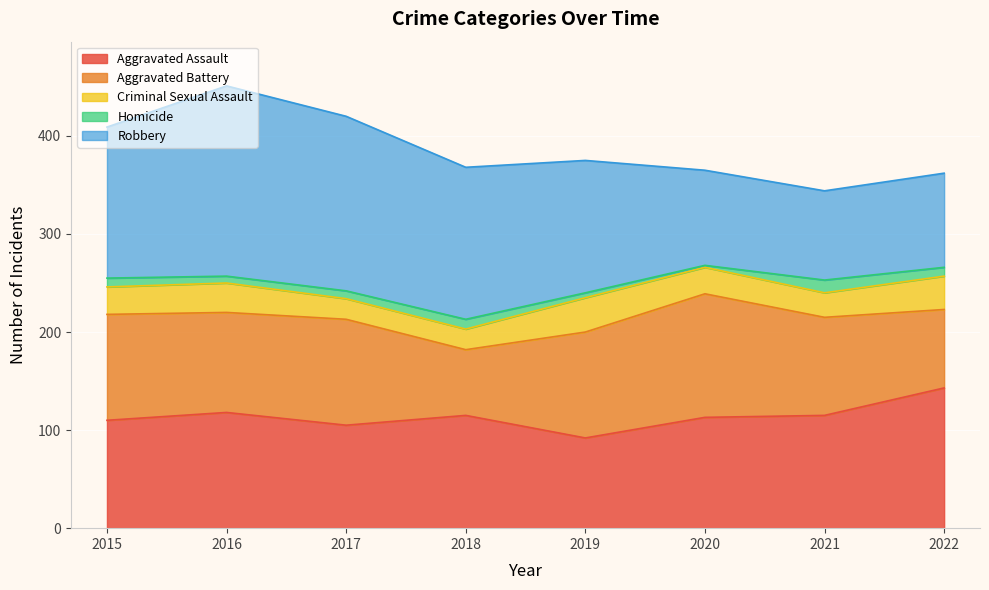

Reading left to right, list all the values displayed in this chart.

Aggravated Assault: 2015=110	2016=118	2017=105	2018=115	2019=92	2020=113	2021=115	2022=143
Aggravated Battery: 2015=108	2016=102	2017=108	2018=67	2019=108	2020=126	2021=100	2022=80
Criminal Sexual Assault: 2015=28	2016=30	2017=21	2018=21	2019=35	2020=27	2021=25	2022=34
Homicide: 2015=9	2016=7	2017=8	2018=10	2019=5	2020=2	2021=13	2022=9
Robbery: 2015=154	2016=194	2017=178	2018=155	2019=135	2020=97	2021=91	2022=96